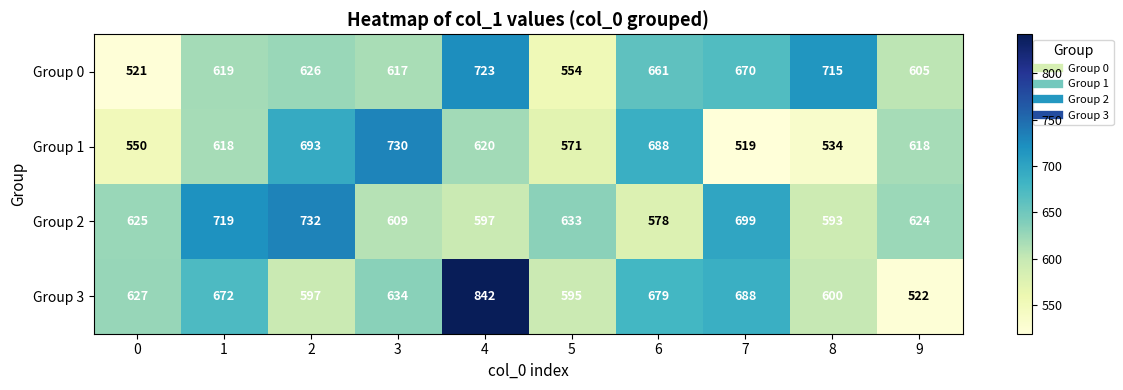

The value of Group 2 at 0 is 1020. True or false?

False